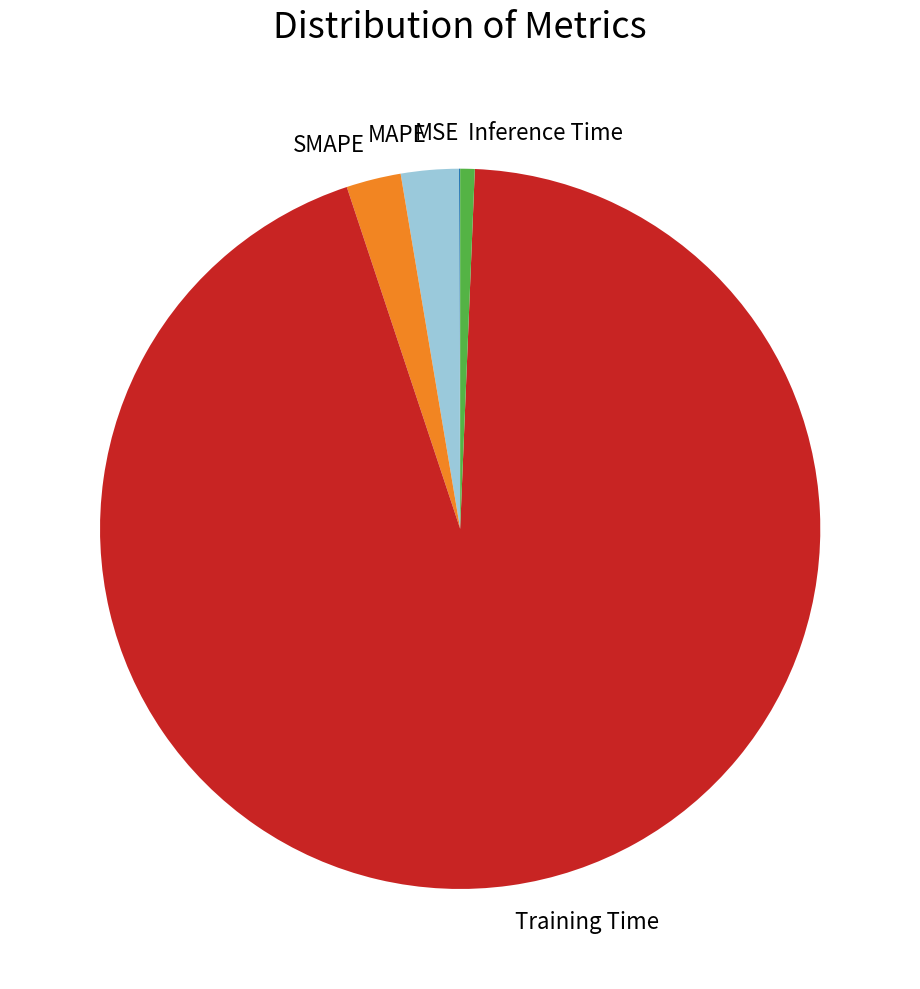

Which slice is the largest?

Training Time